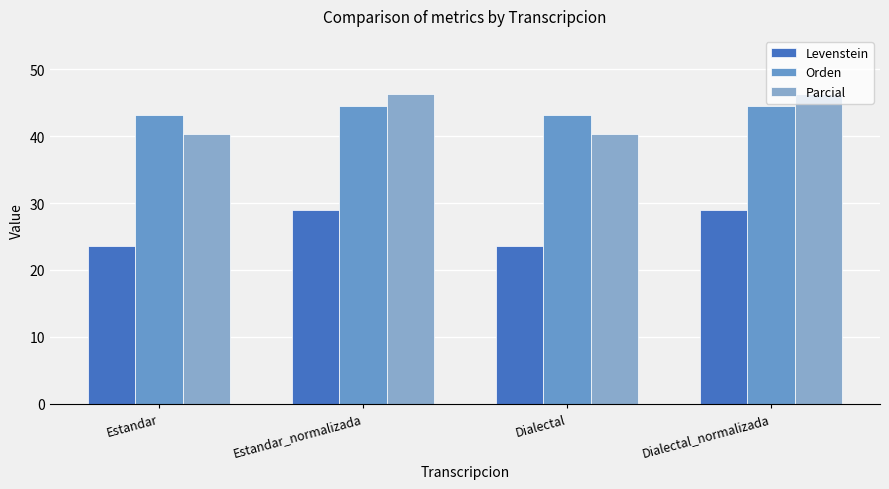

The value of Parcial at Estandar is 18.1. True or false?

False